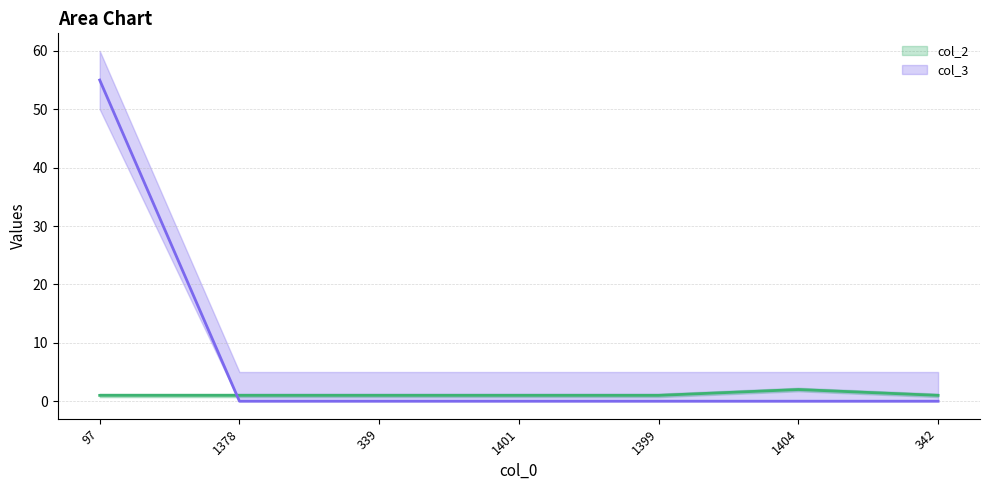

Which has a higher value, 1399 or 1378?

1399